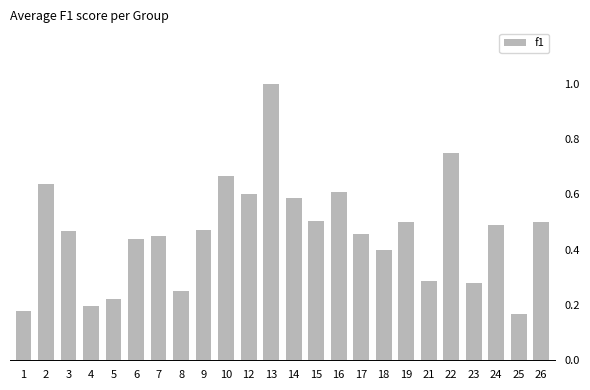

Which has a higher value, 21 or 8?

21